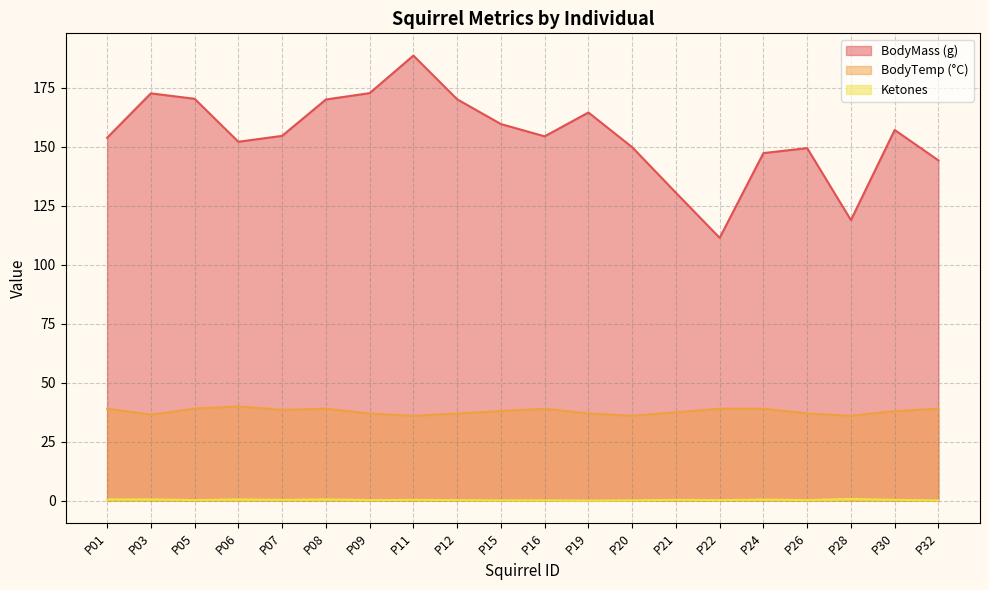

List the series in order of their peak value, lowest first.

Ketones, BodyTemp (°C), BodyMass (g)